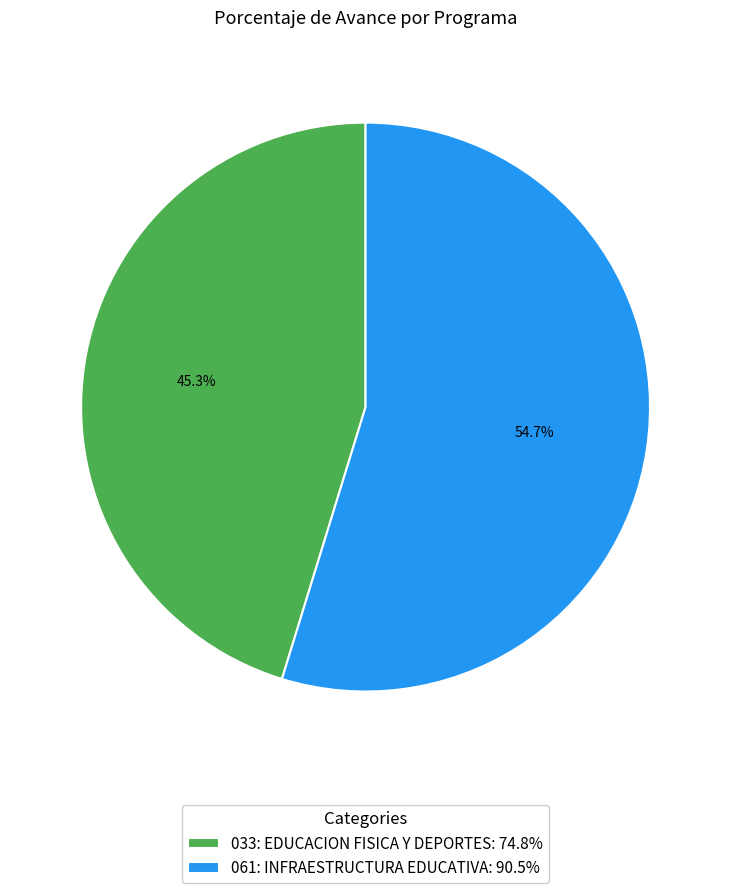

The 061: INFRAESTRUCTURA EDUCATIVA slice represents 48% of the pie. True or false?

False